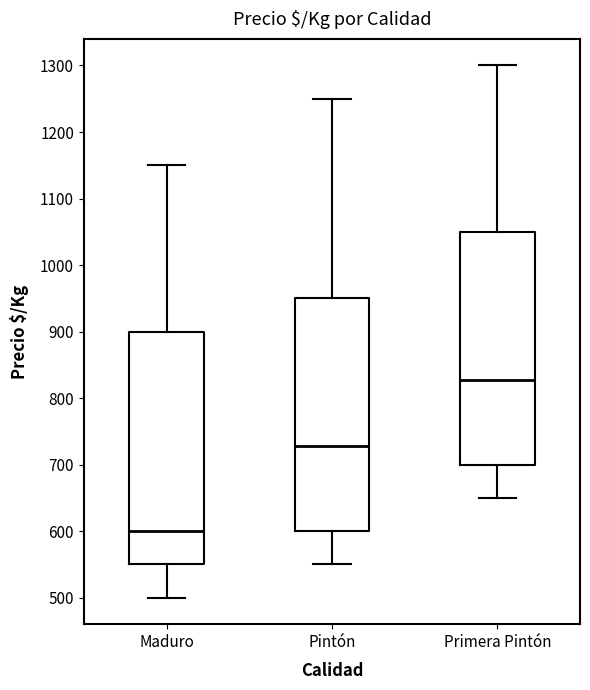

Which box's median line is the highest?

Primera Pintón